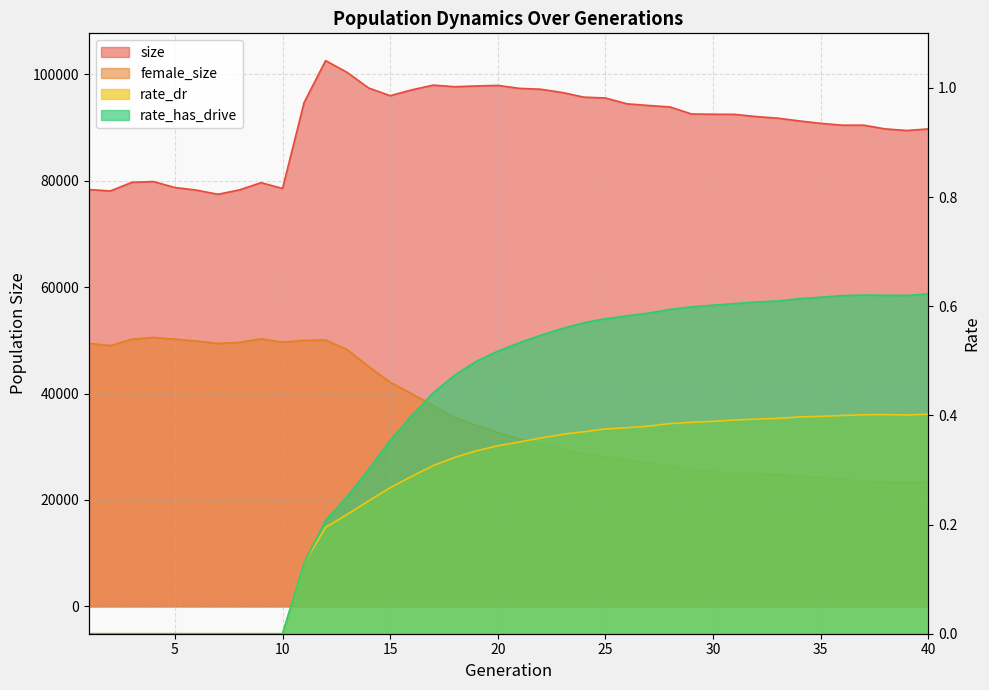

The value of size at 9 is 79624.0. True or false?

True